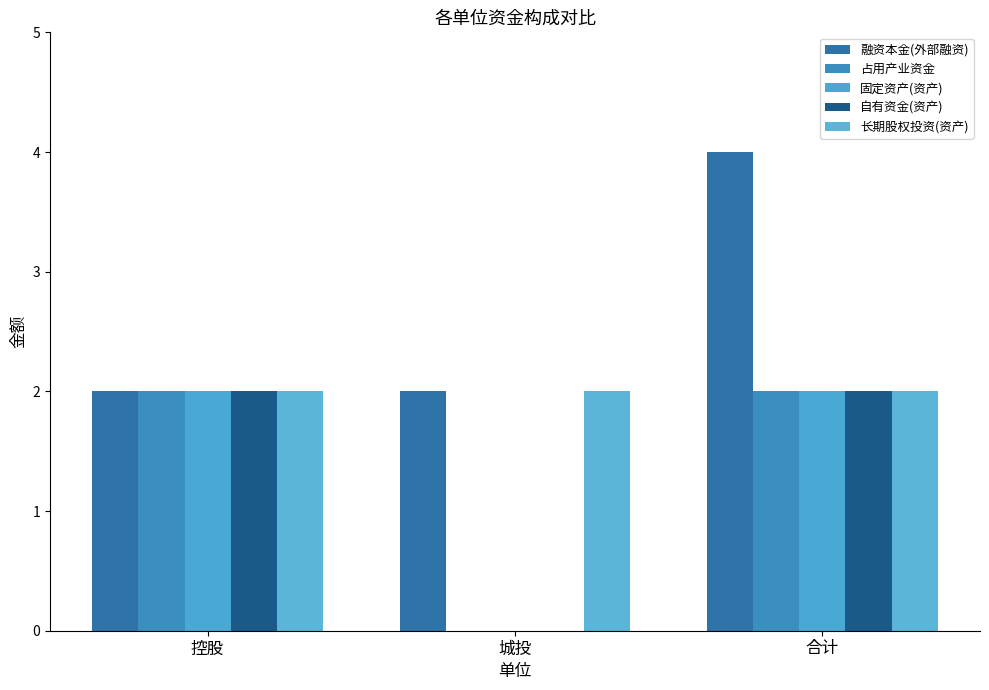

What are all the series names shown in the legend?

融资本金(外部融资), 占用产业资金, 固定资产(资产), 自有资金(资产), 长期股权投资(资产)